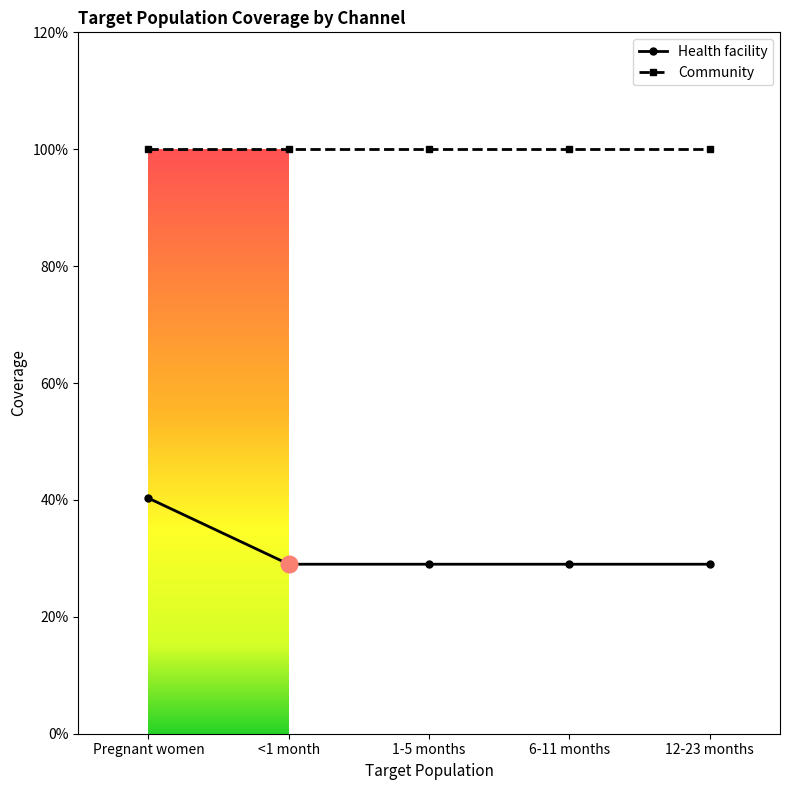

What are all the series names shown in the legend?

Health facility, Community